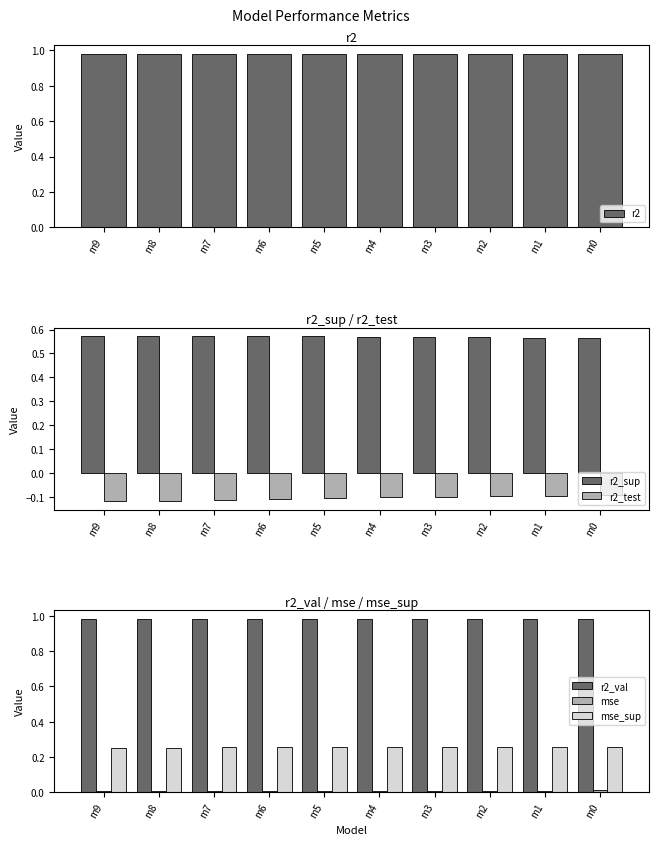

The r2_test series shows -0.1 at m7. True or false?

True